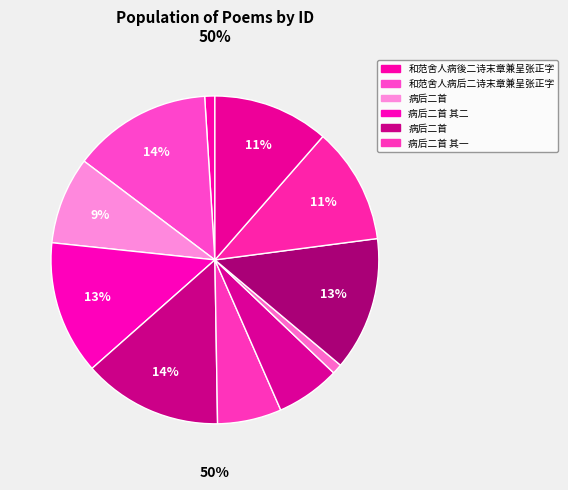

Count the number of slices in the pie.

11